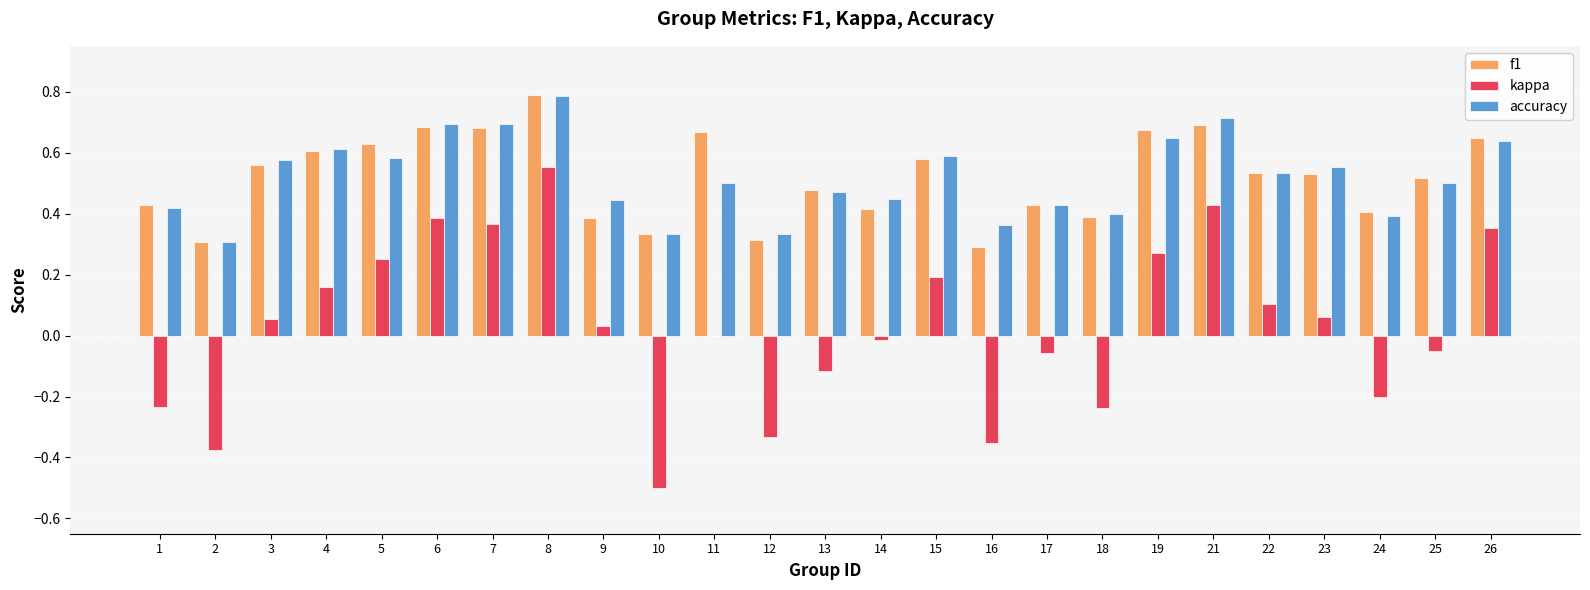

At which category does the chart reach its peak across all series?

8